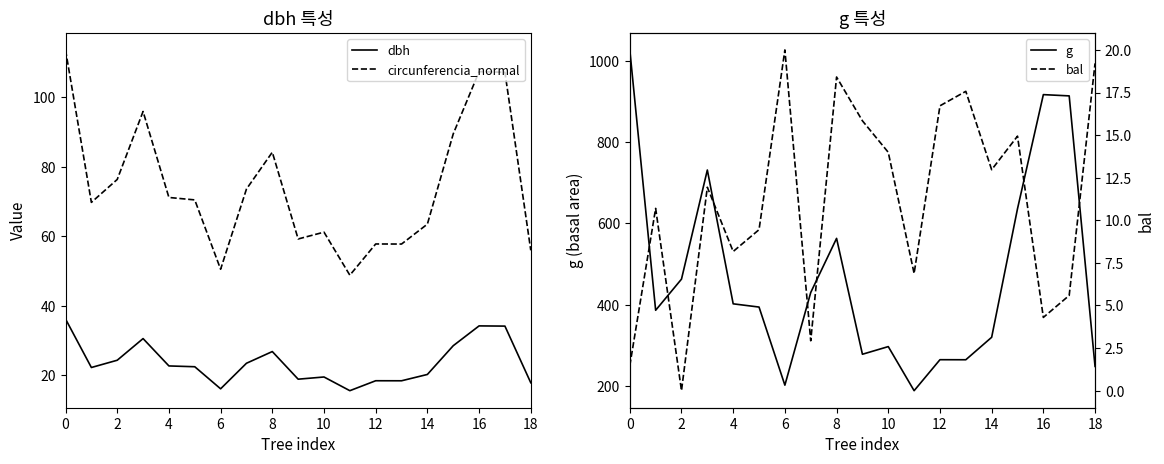

How many lines are shown in the chart?

4